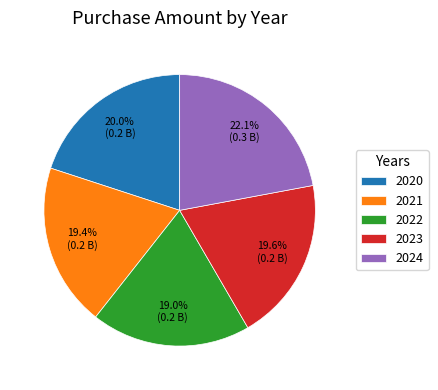

What portion of the pie excludes 2020?

80.0%